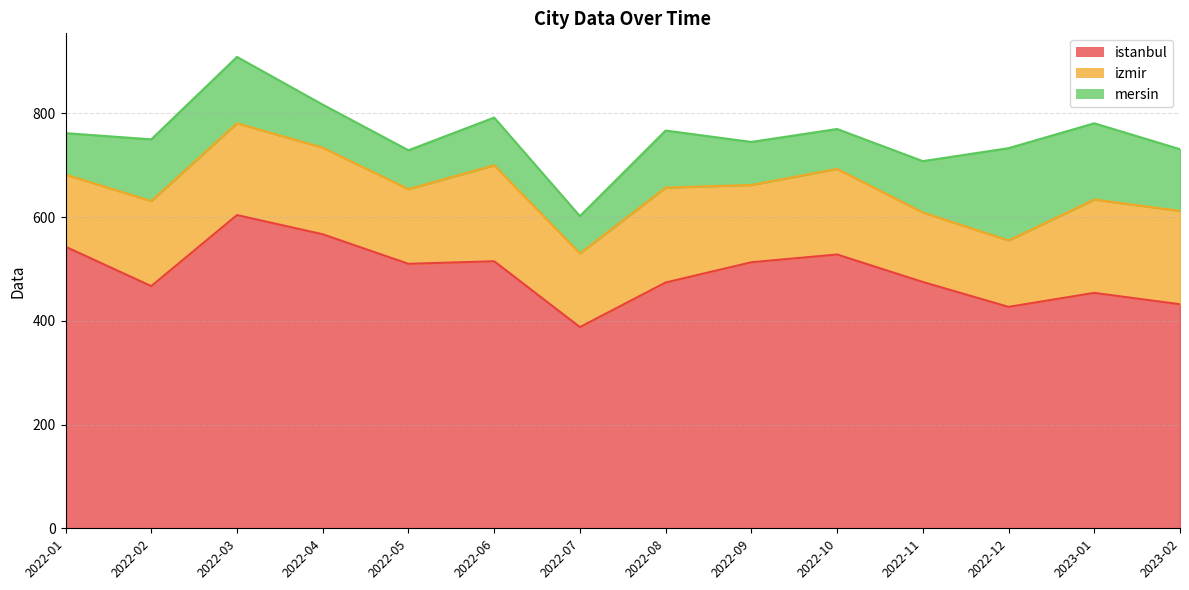

What is the minimum value shown in the chart?

72